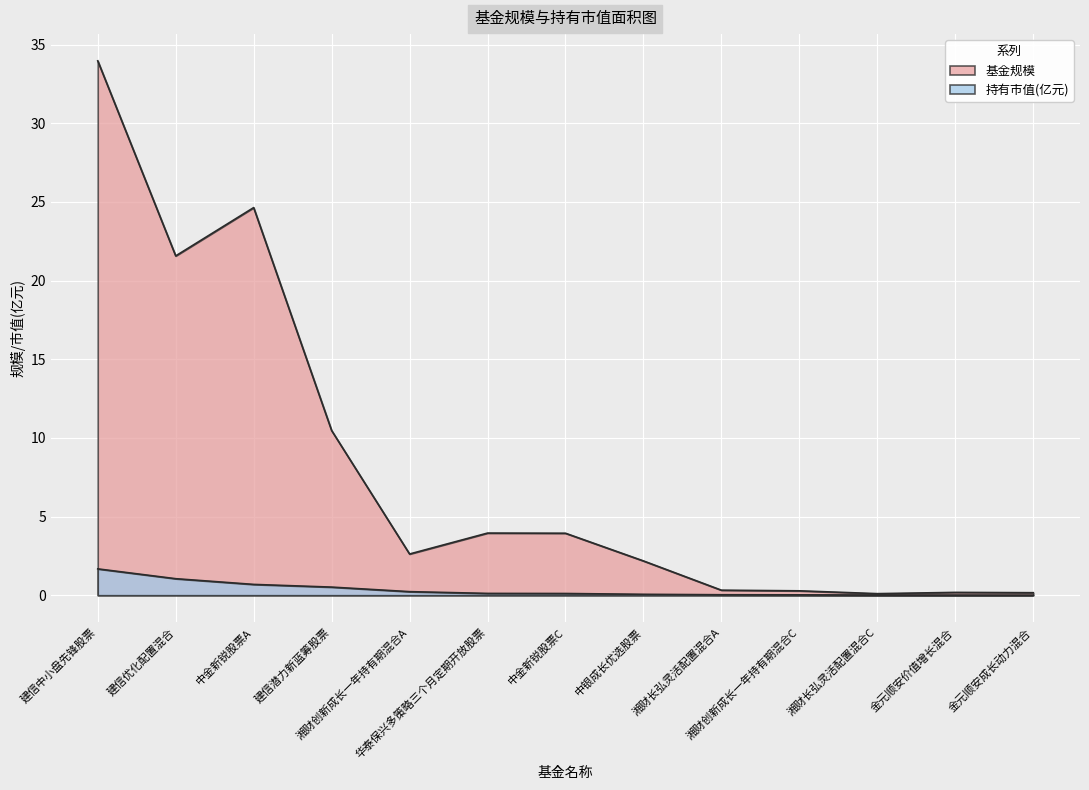

What is the average value of the 持有市值(亿元) series?

0.3